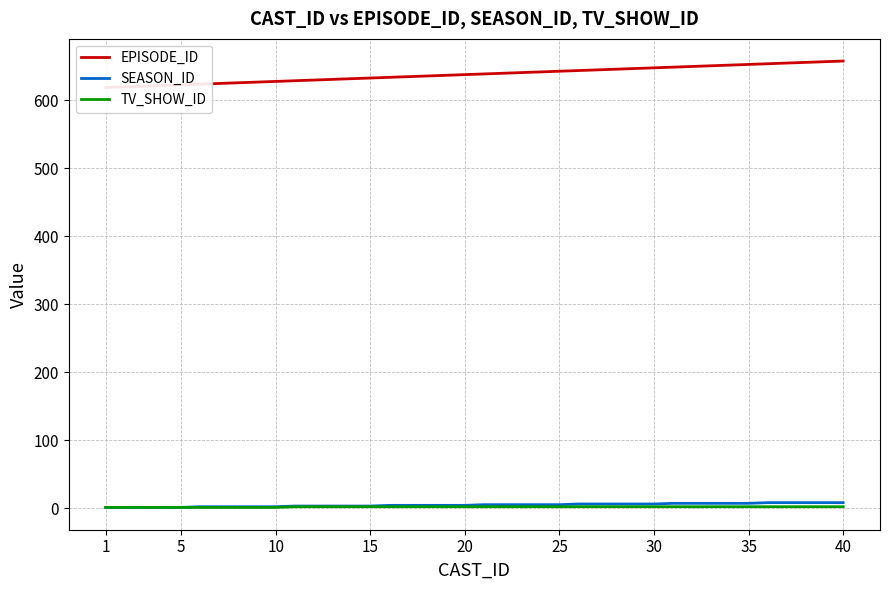

What are all the series names shown in the legend?

EPISODE_ID, SEASON_ID, TV_SHOW_ID